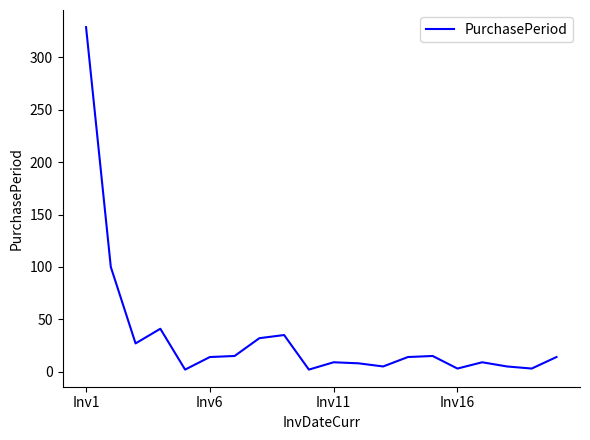

What is the maximum value shown in the chart?

329